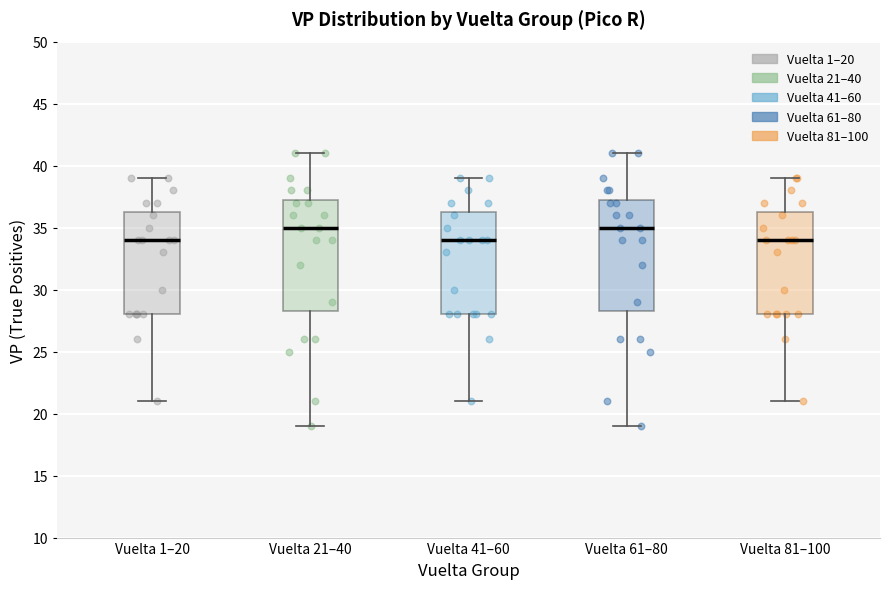

Reading left to right, read every box against the y-axis: the position of its median line, the range the box covers, and the ends of its whiskers. The values are not printed on the chart, so give them approximately, as read against the axis.

Vuelta 1–20: median 34.0, box 28.0 to 36.5, whiskers 21.0 to 39.0
Vuelta 21–40: median 35.0, box 28.5 to 37.5, whiskers 19.0 to 41.0
Vuelta 41–60: median 34.0, box 28.0 to 36.5, whiskers 21.0 to 39.0
Vuelta 61–80: median 35.0, box 28.5 to 37.5, whiskers 19.0 to 41.0
Vuelta 81–100: median 34.0, box 28.0 to 36.5, whiskers 21.0 to 39.0